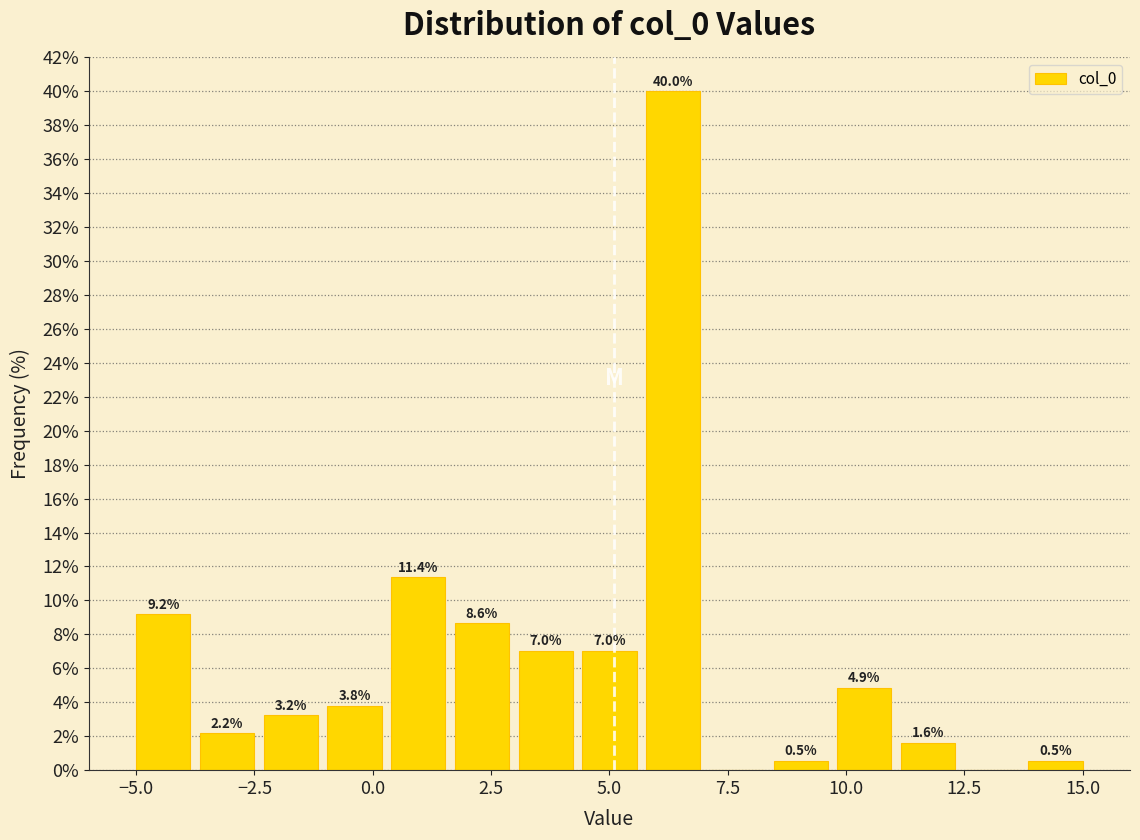

Around what value on the x-axis is the tallest bar? Give the approximate position of its centre, as read against the axis.

6.5